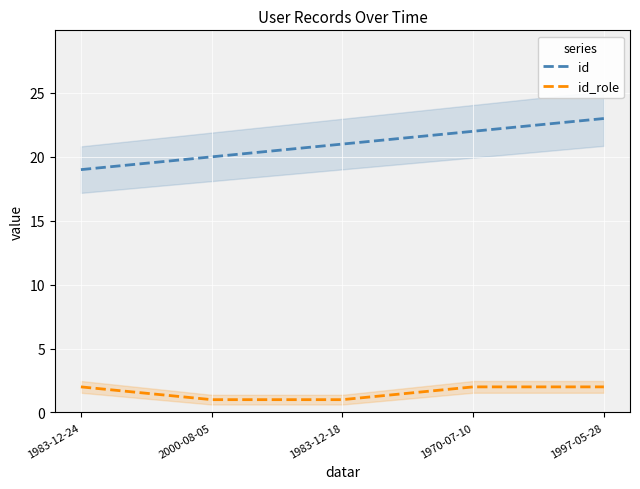

Reading left to right, extract all data points from this chart.

id: 1983-12-24=19	2000-08-05=20	1983-12-18=21	1970-07-10=22	1997-05-28=23
id_role: 1983-12-24=2	2000-08-05=1	1983-12-18=1	1970-07-10=2	1997-05-28=2